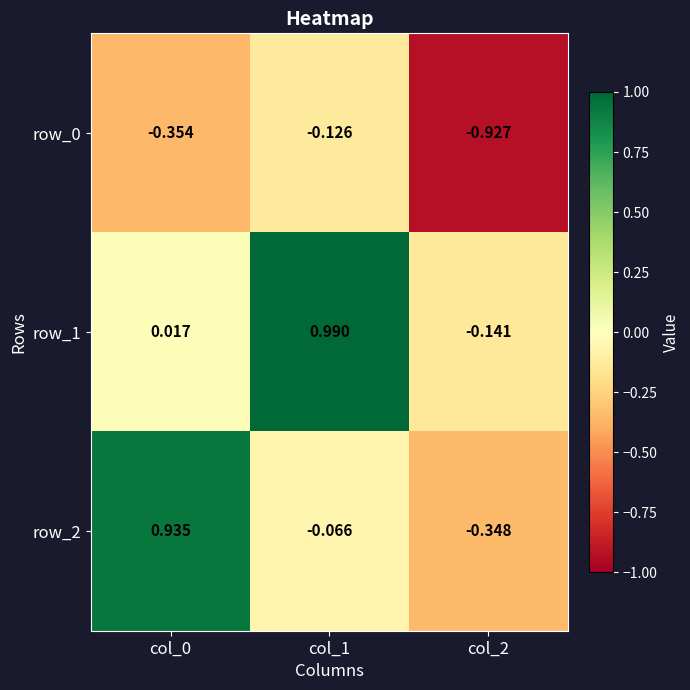

Between col_0 and col_1, which series saw the biggest shift?

row_2